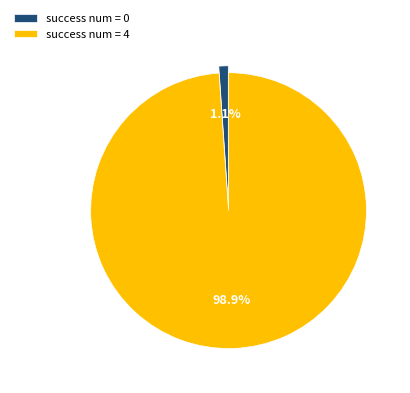

Count the number of slices in the pie.

2